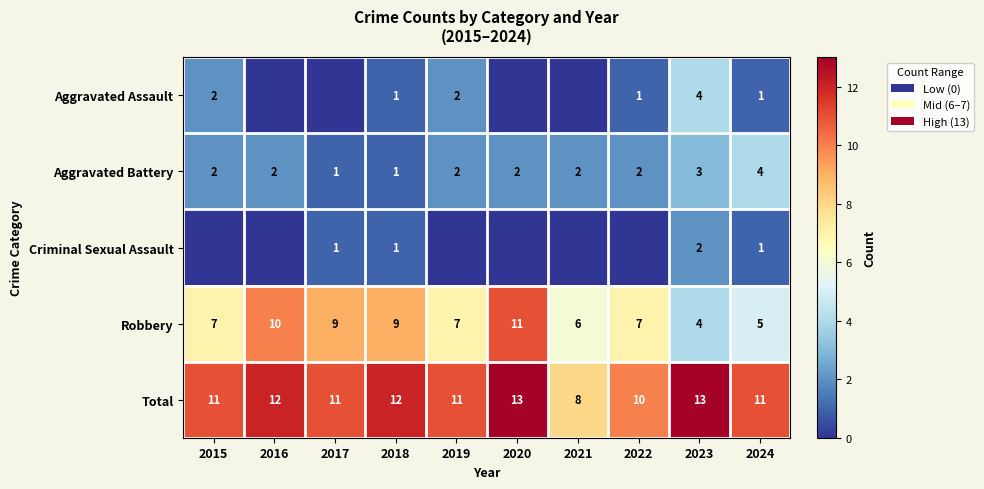

Is the value of Robbery at 2017 greater than the value of Aggravated Battery at 2017?

Yes